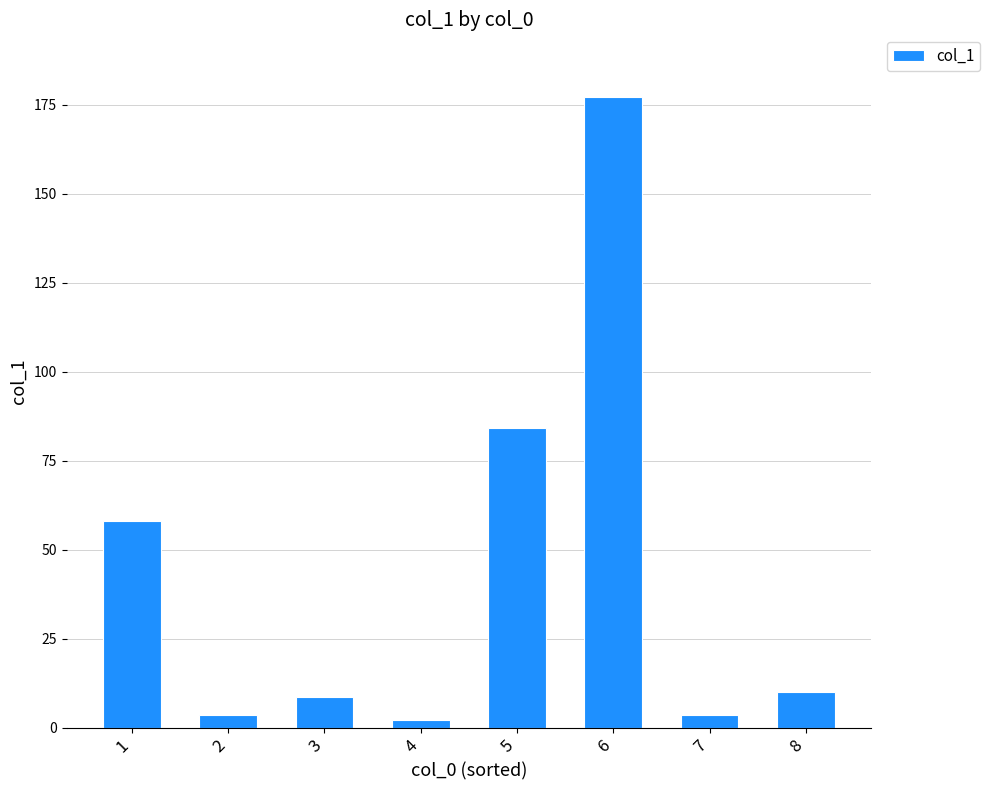

What is the maximum value shown in the chart?

177.0